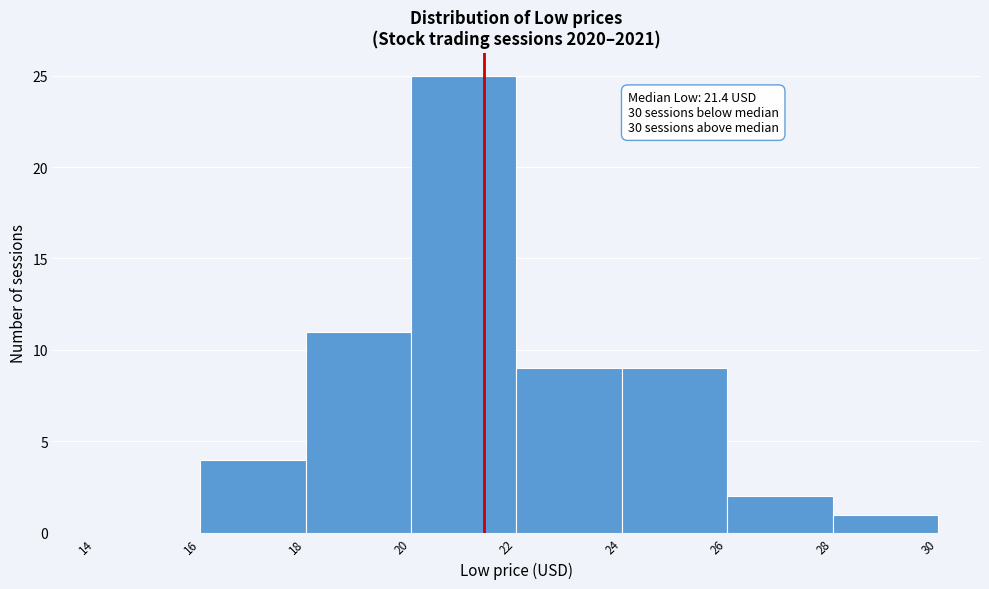

Over which range of the x-axis is the bar tallest?

20 to 22